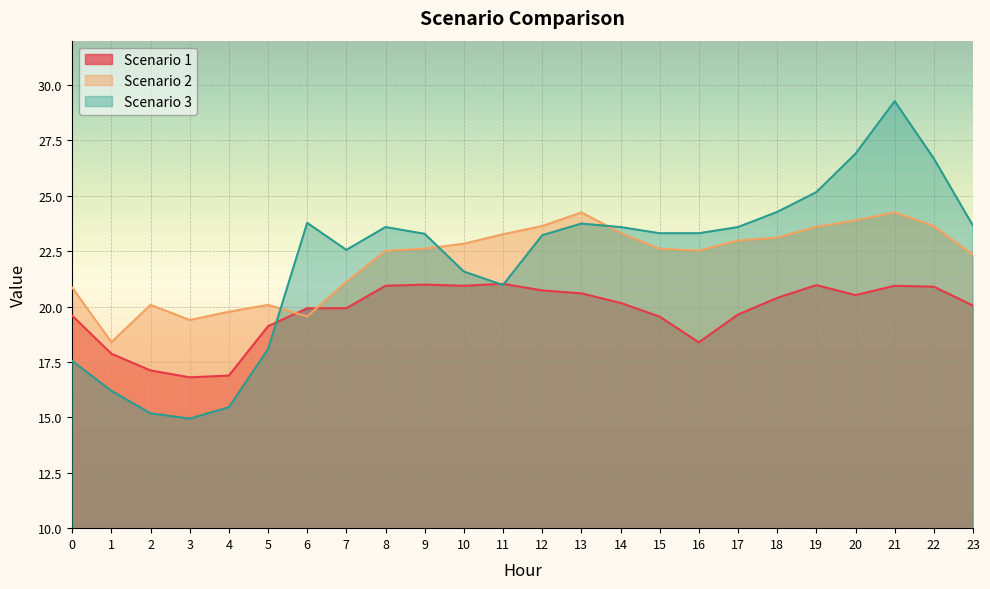

Does the chart display data point markers on the line(s)?

No